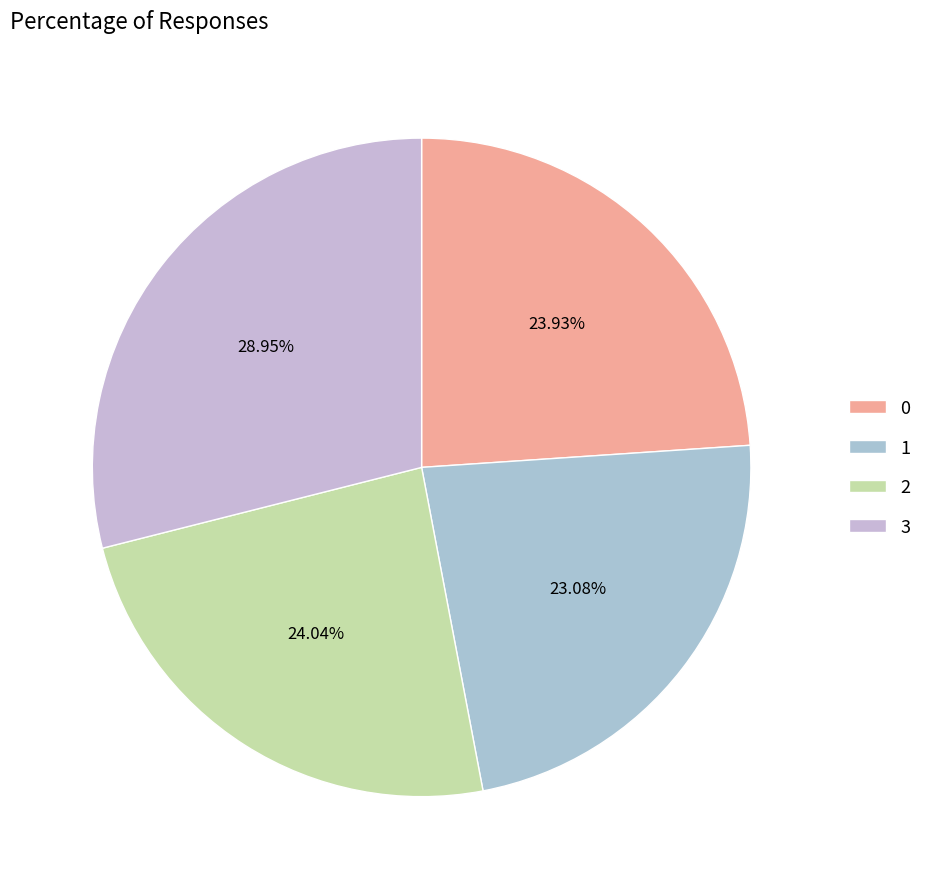

Does 3 account for over 50% of the chart?

No